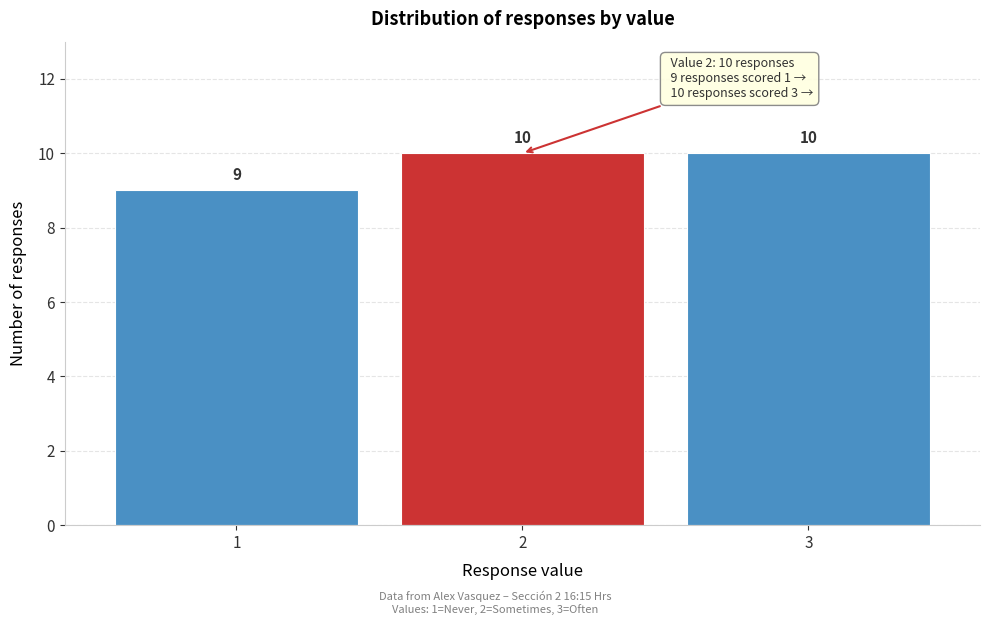

Reading left to right, extract all data points from this chart.

1=9	2=10	3=10